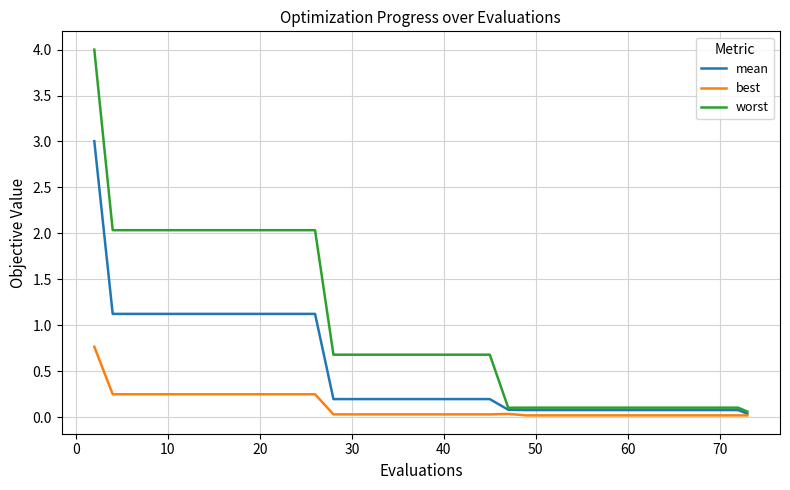

Which series has the widest spread of values?

worst